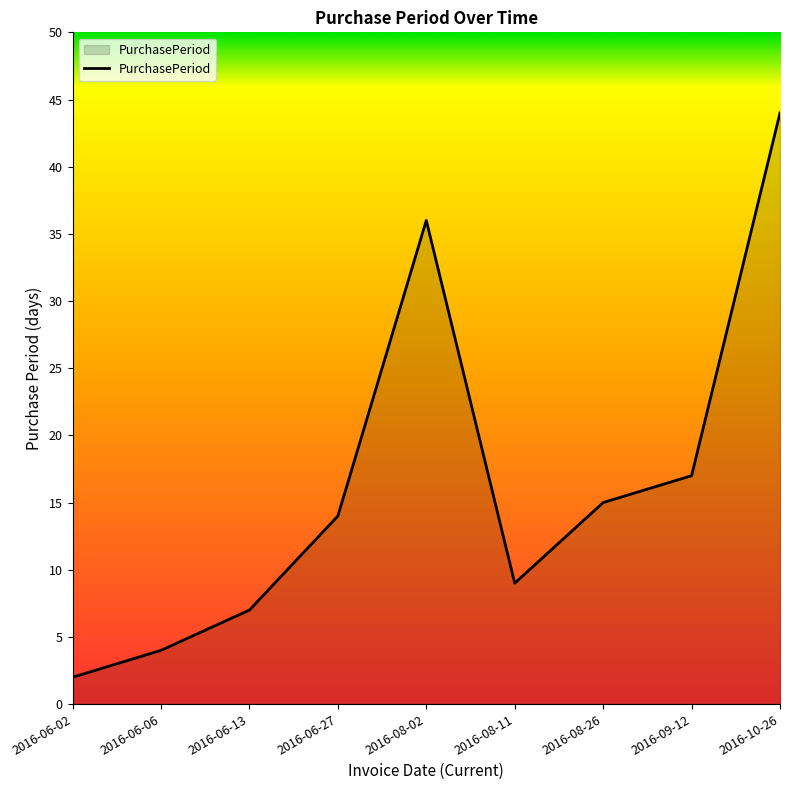

What is the approximate value at 2016-06-06, to the nearest 5?

5